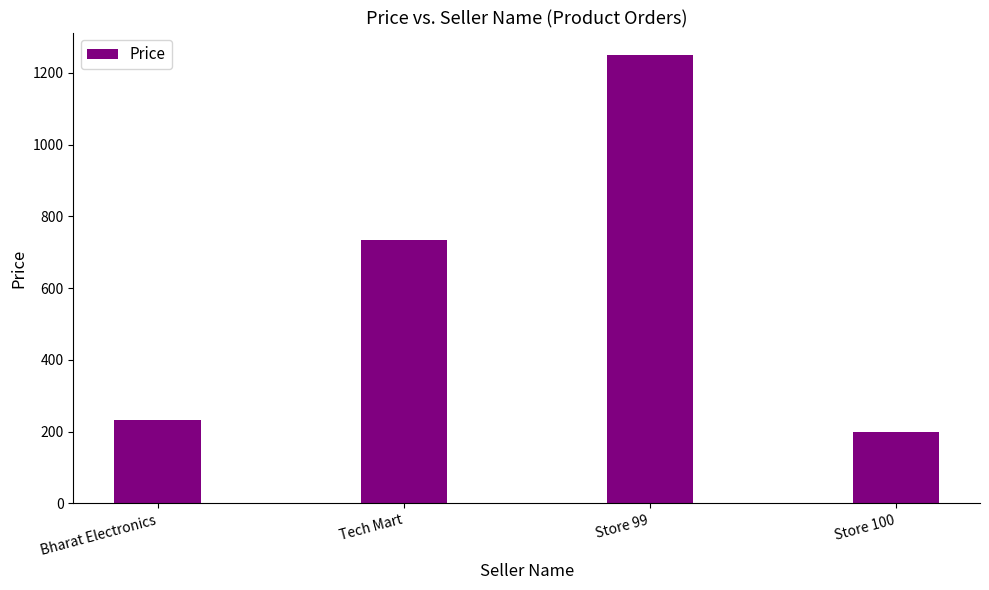

Reading left to right, what are all the values shown in this chart?

232.5	734.5	1250.0	200.0